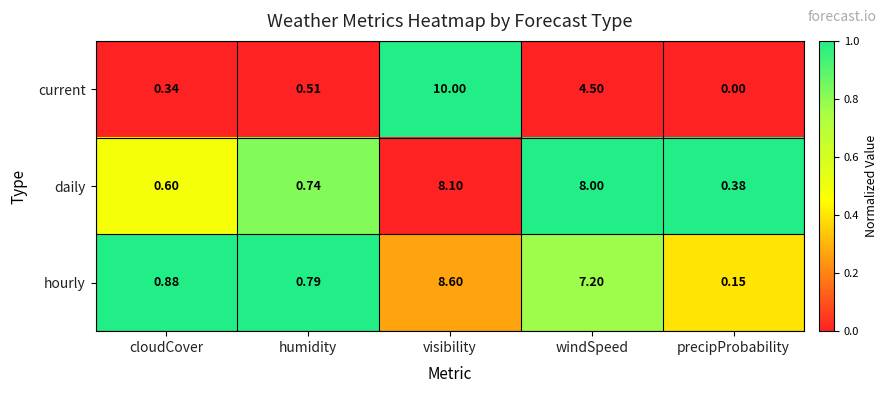

Which category has the highest value in the hourly series?

visibility